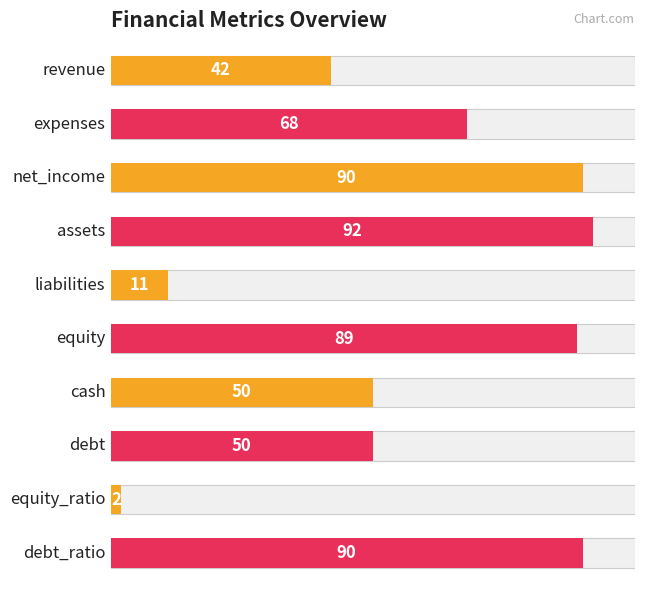

List the labels in order of value, largest first.

3, 2, 9, 5, 1, 6, 7, 0, 4, 8